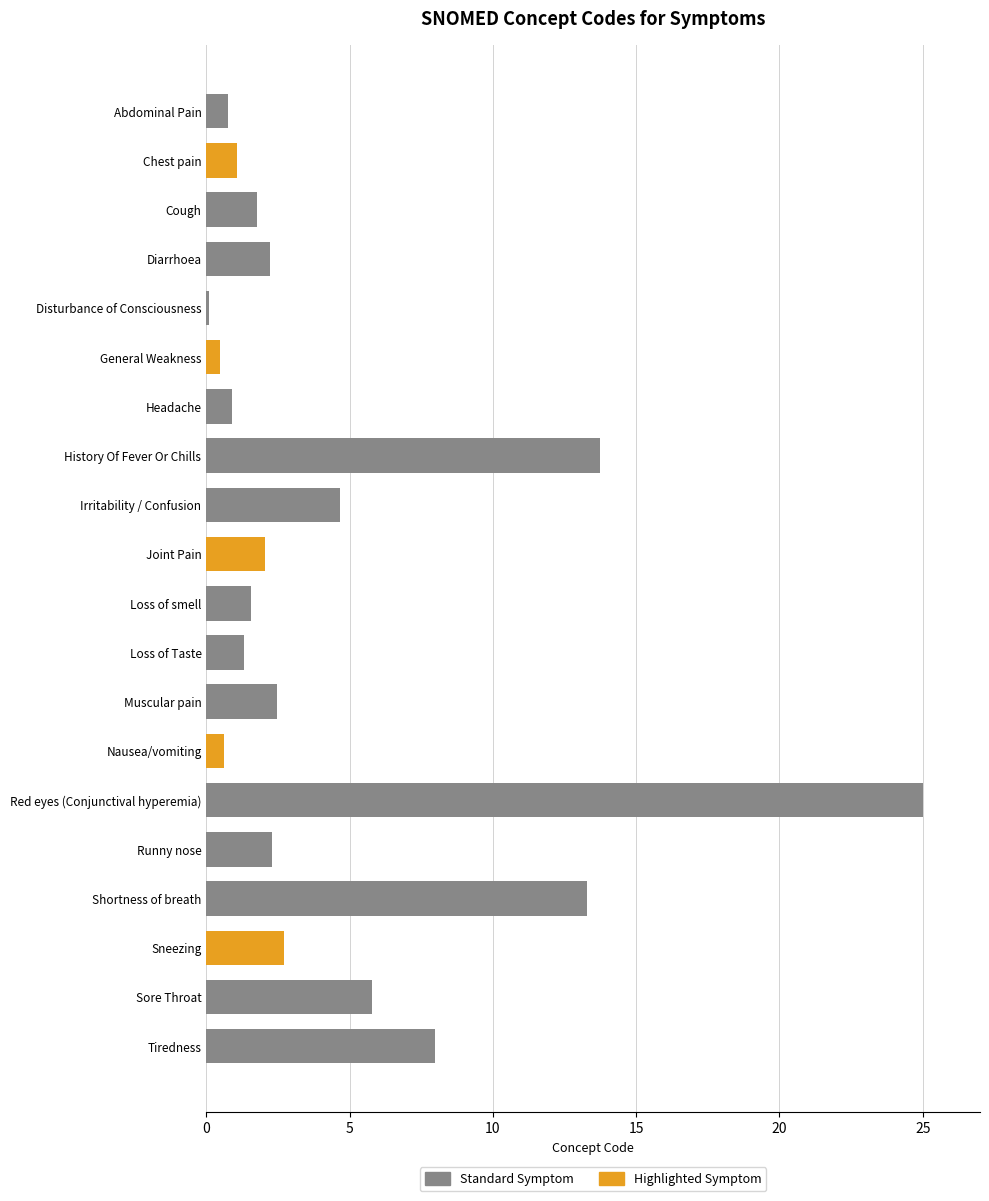

Between Sore Throat and Runny nose, which is larger?

Sore Throat